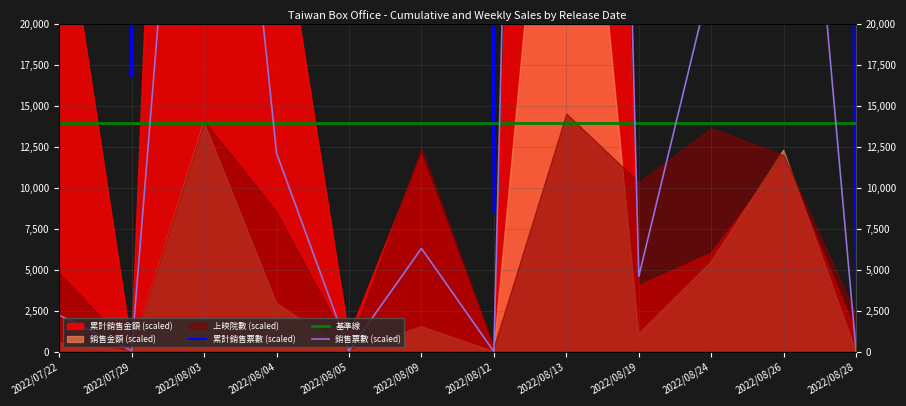

What is the average value of the 基準線 series?

14000